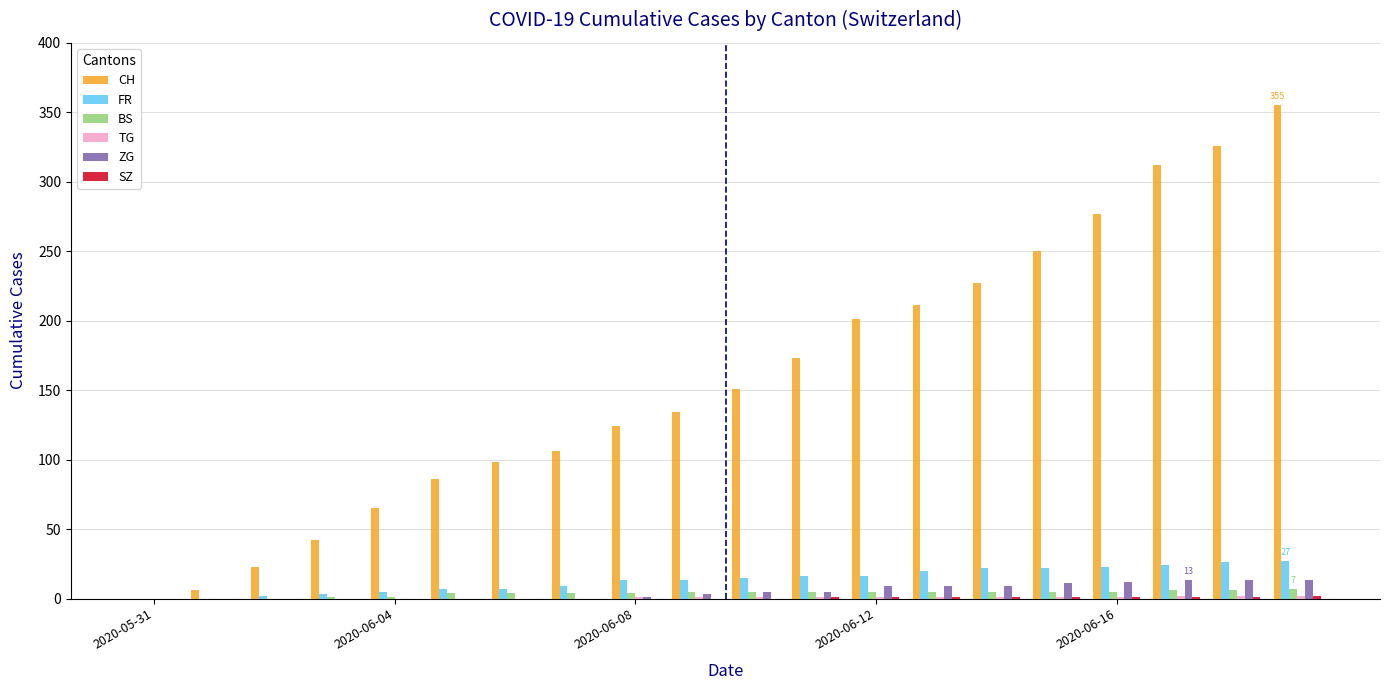

What is the sum of all FR values?

270